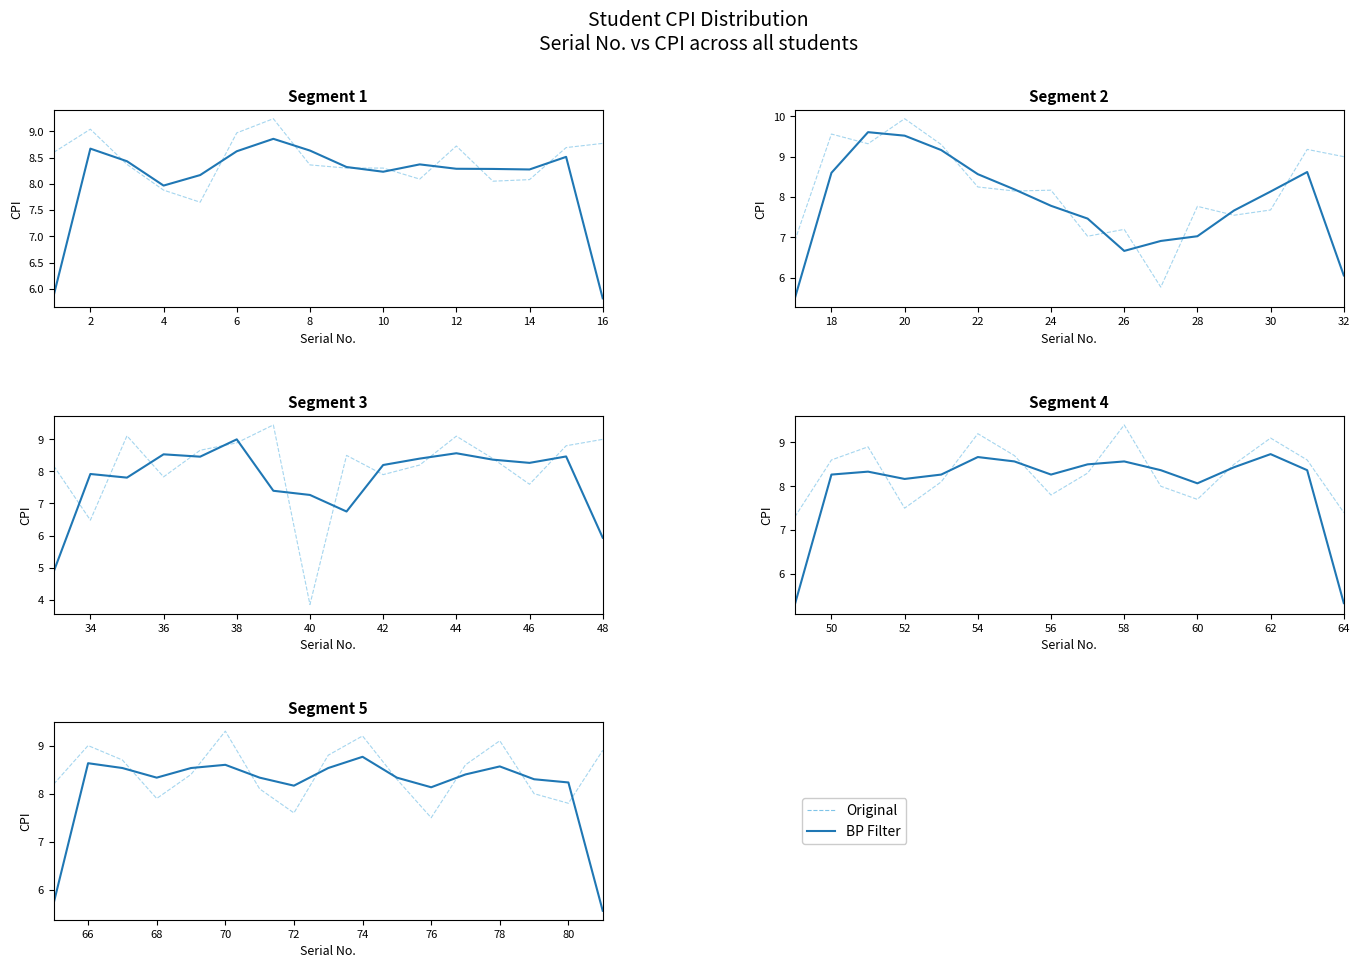

At how many categories does at least one series exceed 8?

17